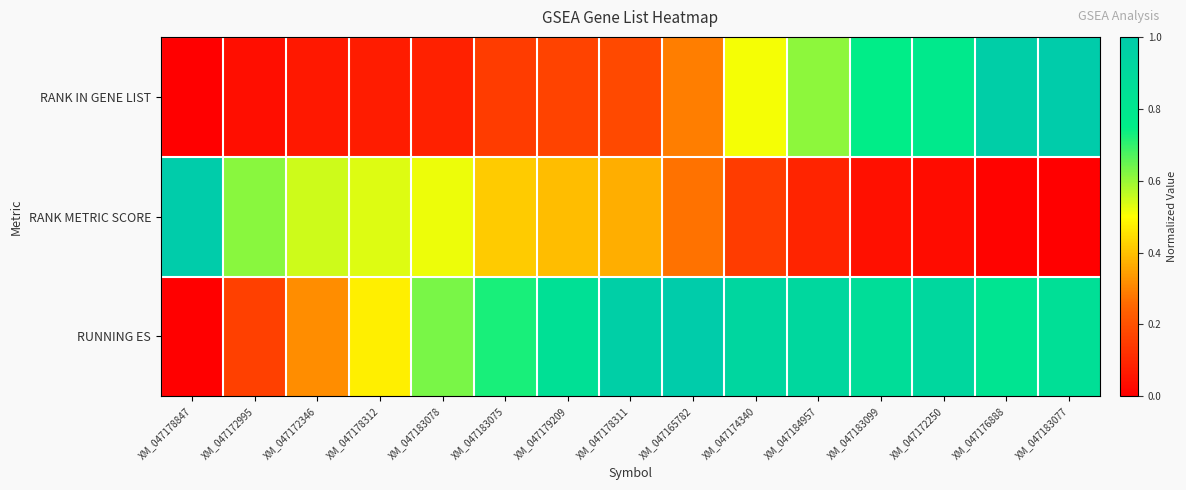

Which series changed the most between XM_047178847 and XM_047183077?

RANK IN GENE LIST